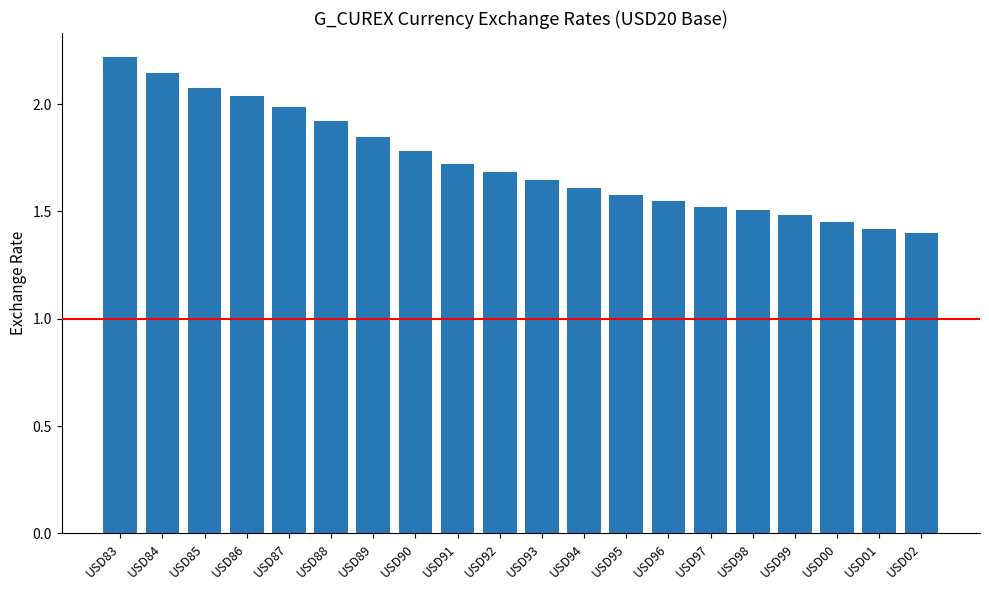

Approximately how many times larger is the value at USD01 compared to USD97?

0.9